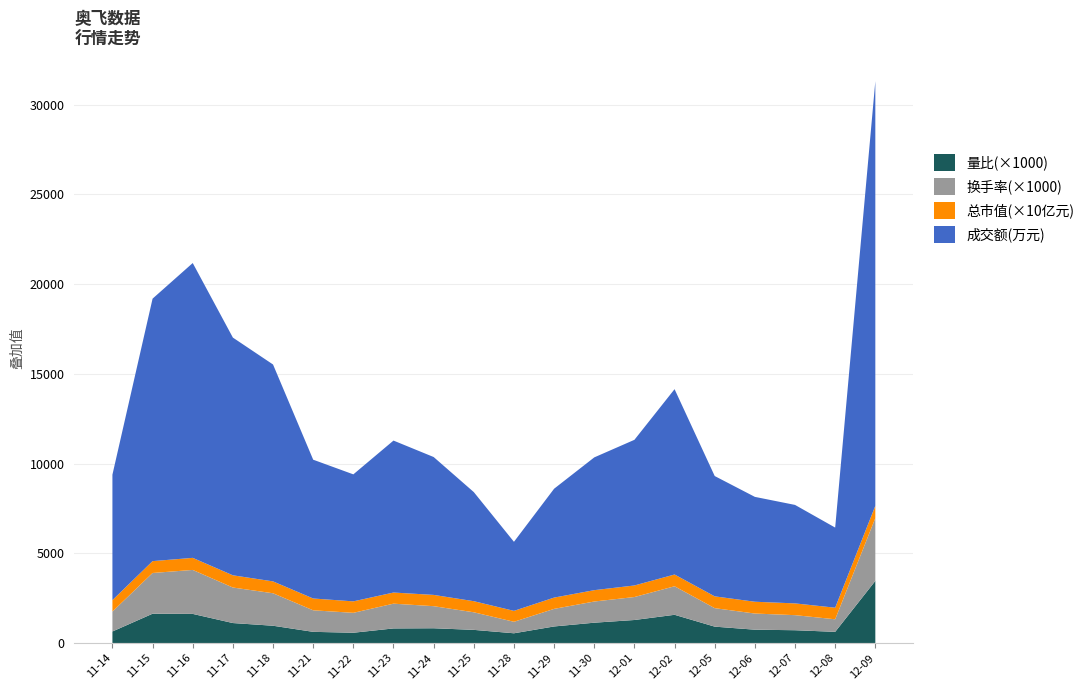

Reading right to left, transcribe all the data shown in this chart.

成交额(万元): 23662.0	4465.0	5488.0	5844.0	6705.0	10329.0	8117.0	7399.0	6067.0	3848.0	6080.0	7684.0	8469.0	7078.0	7735.0	12087.0	13247.0	16431.0	14627.0	6991.0
总市值(亿元): 68.4	64.5	65.6	65.8	65.8	65.6	64.4	63.3	62.9	60.9	61.8	62.9	62.0	63.9	65.8	66.2	68.1	67.3	66.1	63.7
换手率: 3.5	0.7	0.8	0.9	1.0	1.6	1.3	1.2	1.0	0.6	1.0	1.2	1.4	1.1	1.2	1.8	2.0	2.5	2.3	1.1
量比: 3.5	0.6	0.7	0.7	0.9	1.6	1.3	1.1	0.9	0.5	0.7	0.8	0.8	0.6	0.6	1.0	1.1	1.6	1.6	0.6